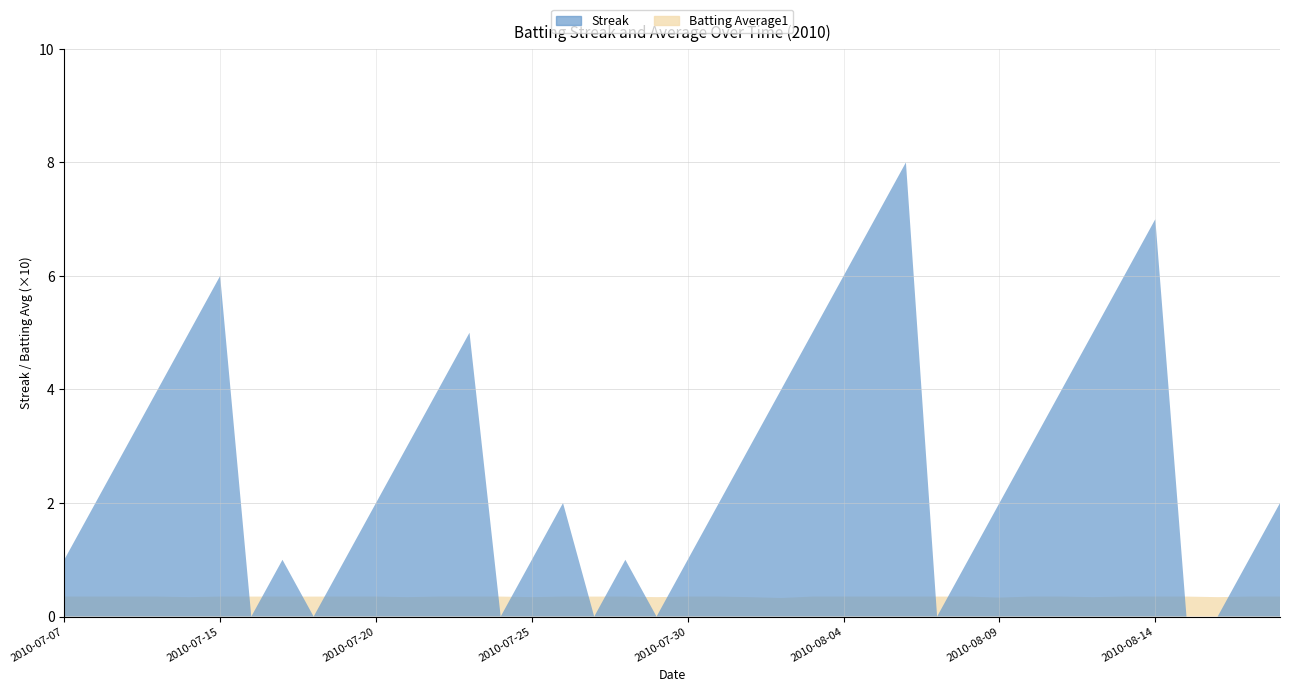

Reading left to right, what are all the values shown in this chart?

Streak: 1.0	2.0	3.0	4.0	5.0	6.0	0.0	1.0	0.0	1.0	2.0	3.0	4.0	5.0	0.0	1.0	2.0	0.0	1.0	0.0	1.0	2.0	3.0	4.0	5.0	6.0	7.0	8.0	0.0	1.0	2.0	3.0	4.0	5.0	6.0	7.0	0.0	0.0	1.0	2.0
Batting Average1: 0.4	0.4	0.4	0.4	0.3	0.4	0.4	0.4	0.4	0.4	0.4	0.3	0.4	0.4	0.4	0.3	0.4	0.4	0.4	0.3	0.4	0.4	0.3	0.3	0.4	0.4	0.4	0.4	0.4	0.4	0.3	0.4	0.4	0.3	0.4	0.4	0.4	0.3	0.4	0.4